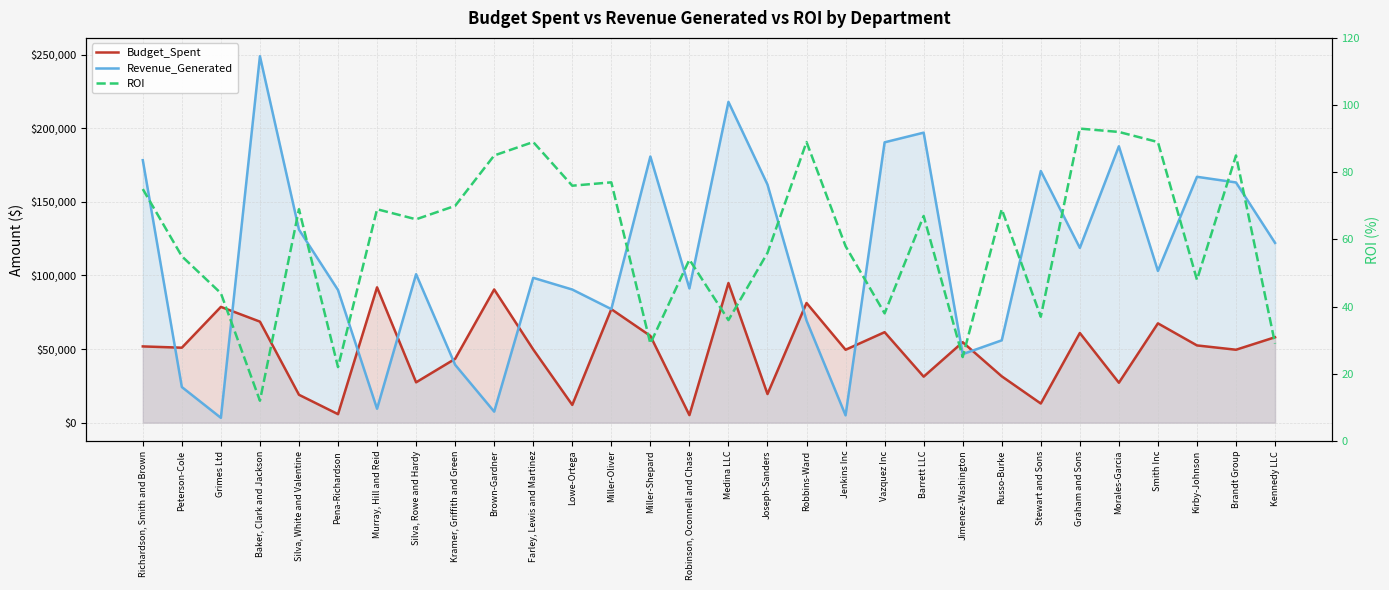

Rank the series by their maximum value, from lowest to highest.

ROI, Budget_Spent, Revenue_Generated